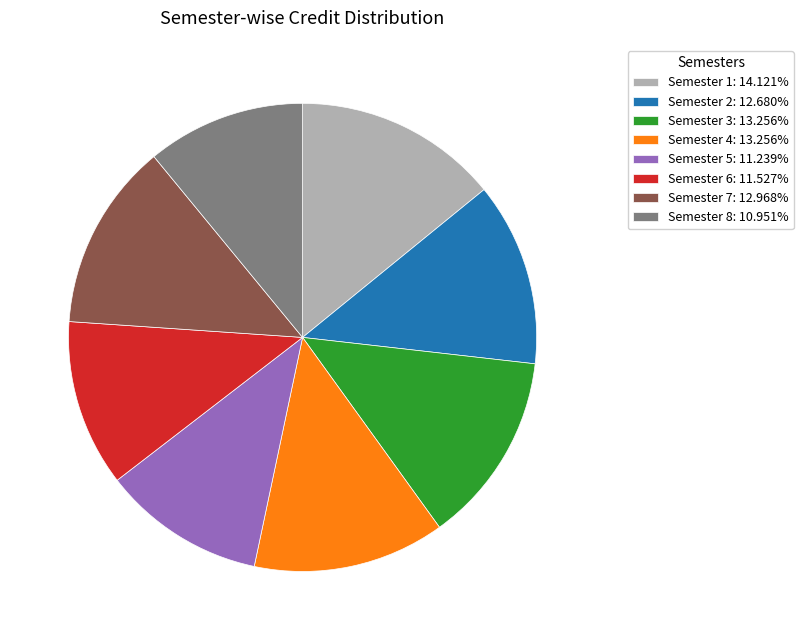

Approximately how many times larger is the value at Semester 6 compared to Semester 8?

1.1